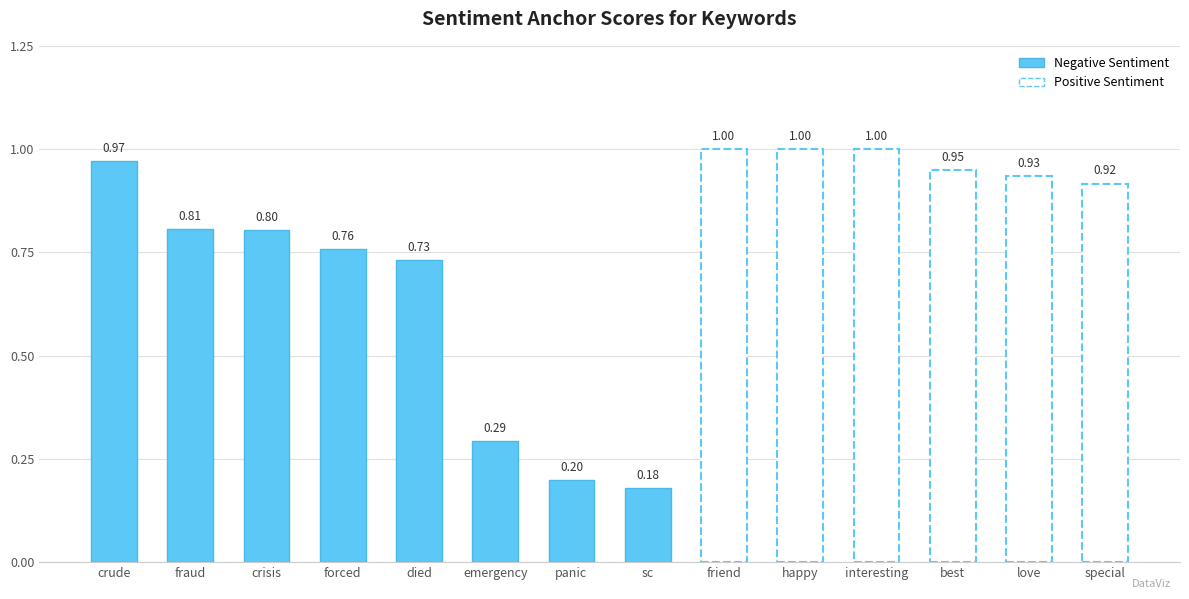

Is it true that the value at sc is 0.2?

True